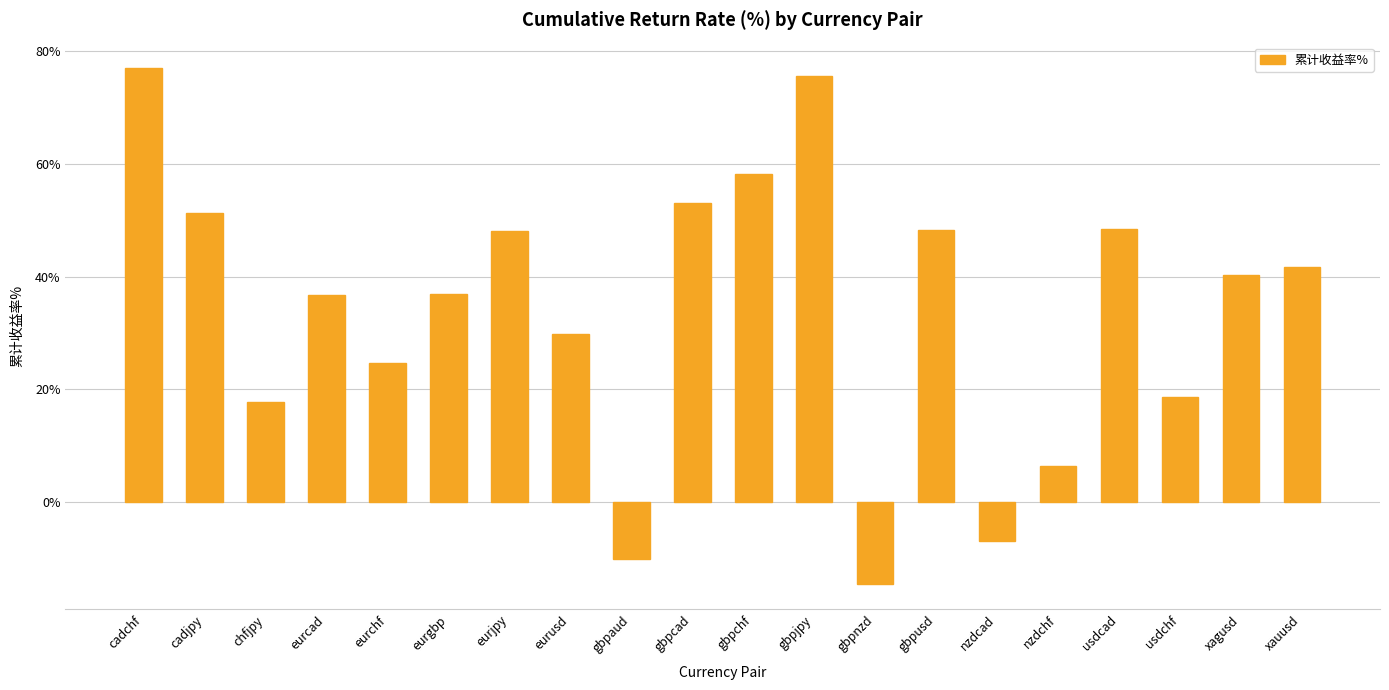

The chart shows a value of 10.2 at nzdchf. True or false?

False